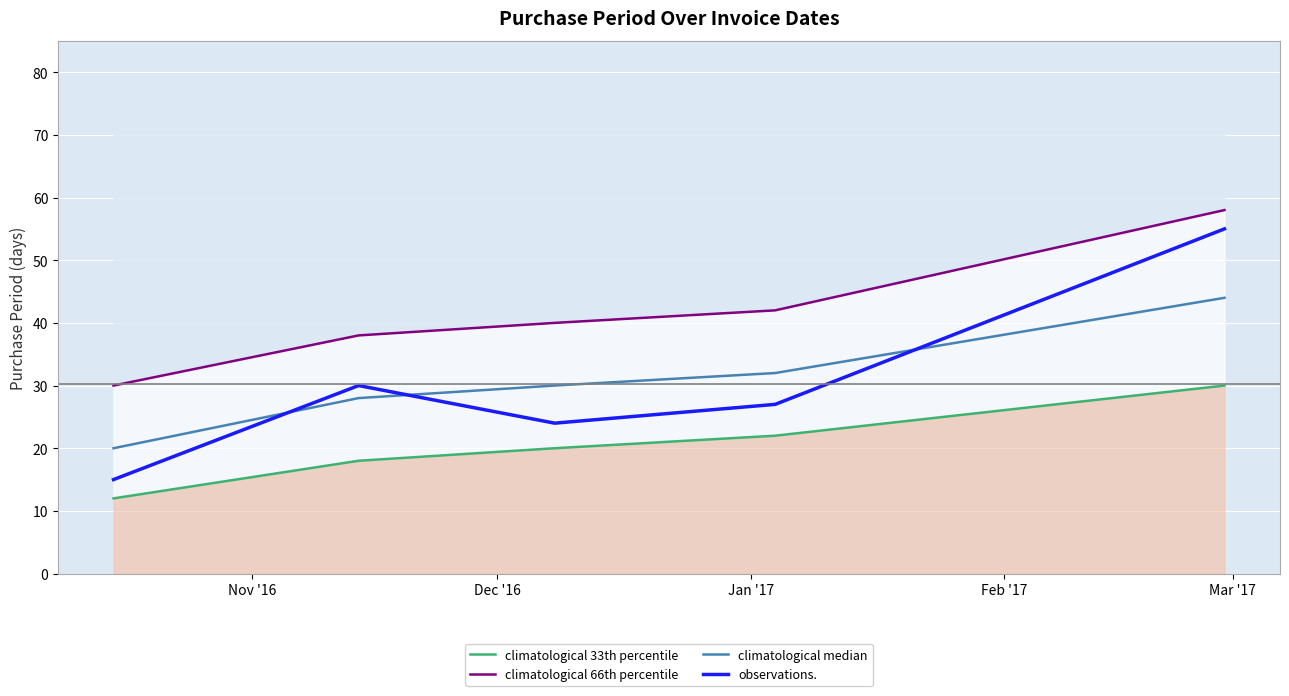

What is the spread (max minus min) of values at Jan '17?

20